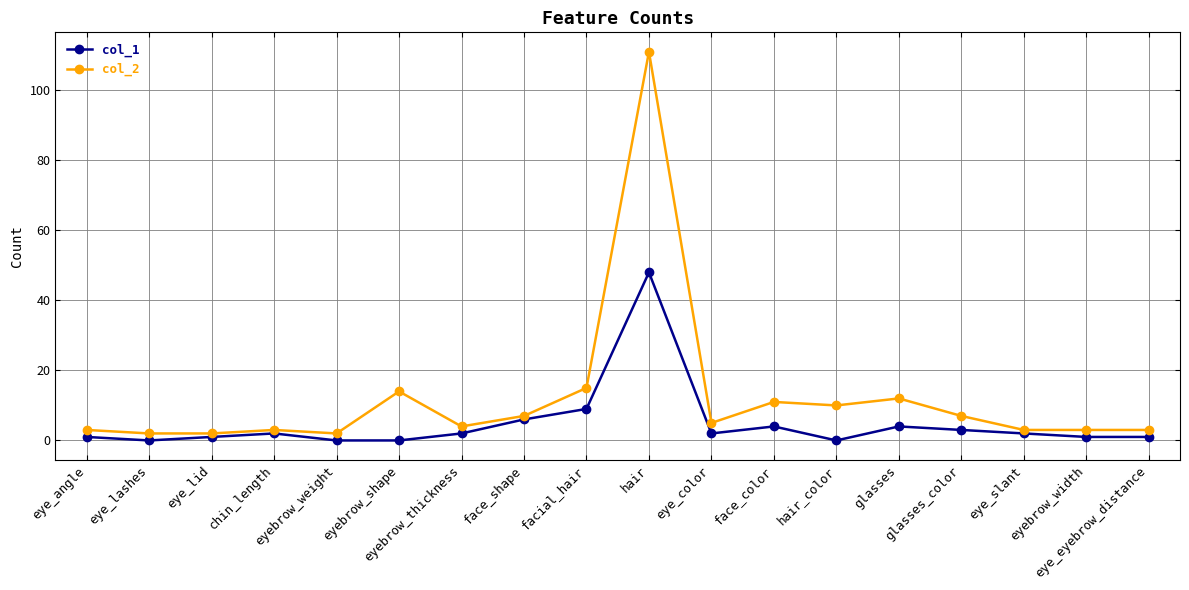

What is the difference between the maximum and minimum values in the col_1 series?

48